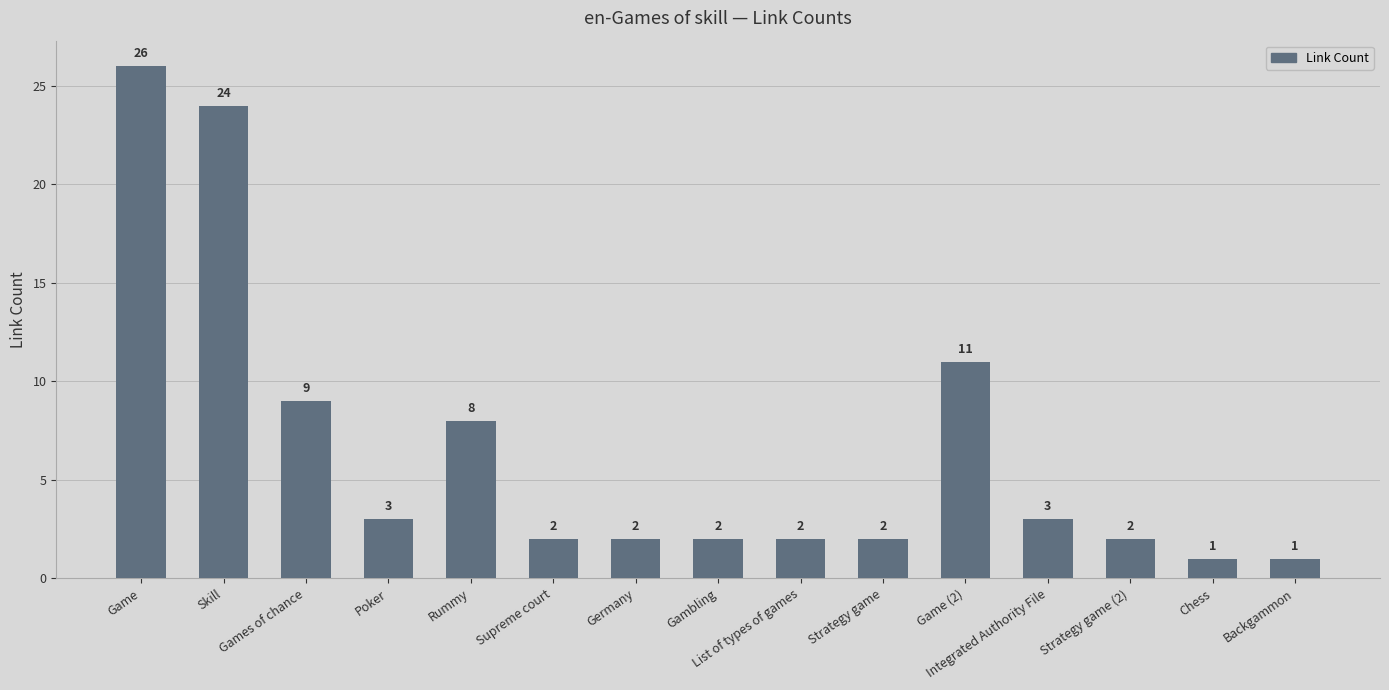

What is the sum of the values at Backgammon and Supreme court?

3